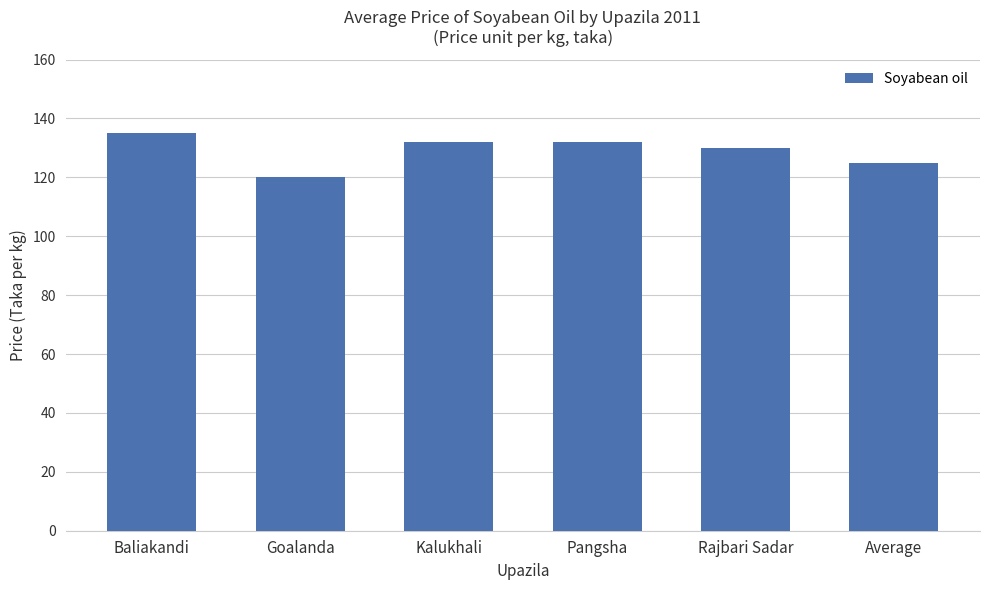

Which category has the highest value across all series?

Baliakandi